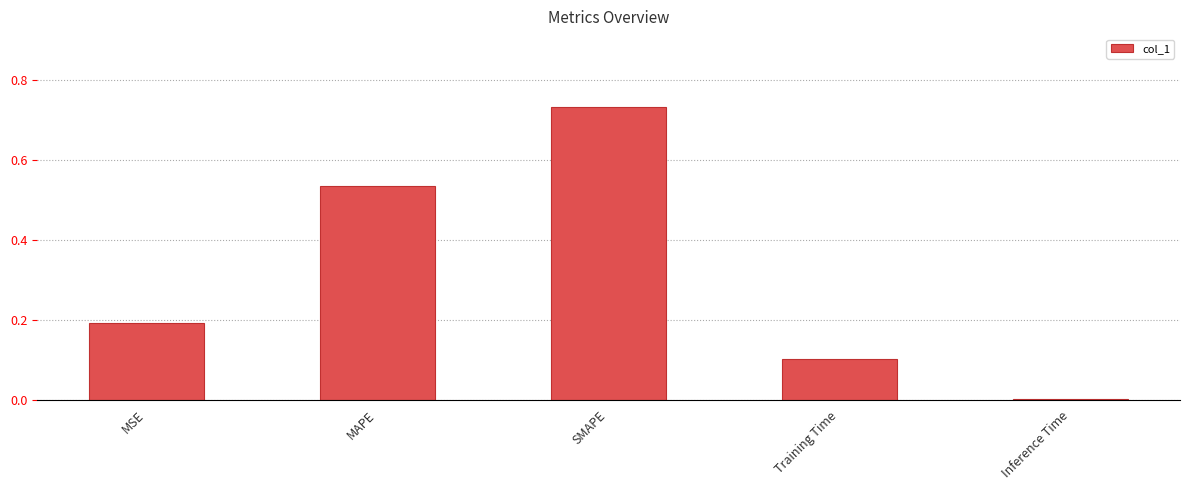

What is the average value?

0.3